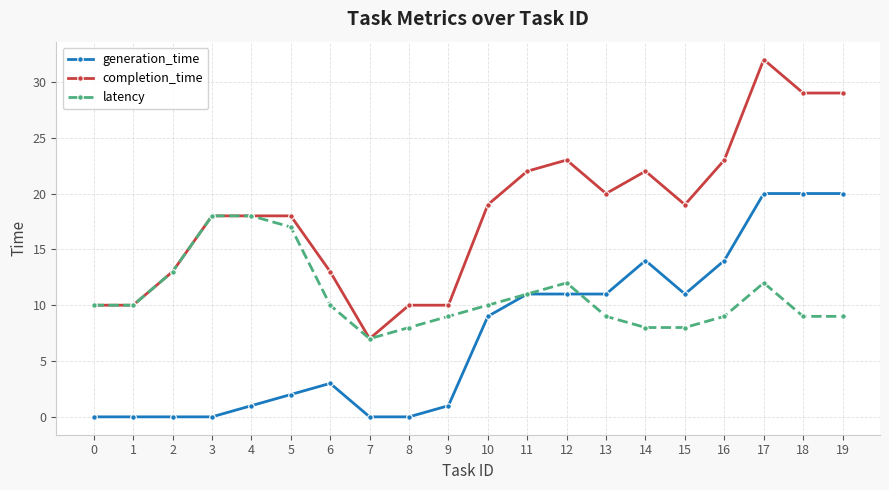

What is the difference between the maximum and minimum values in the latency series?

11